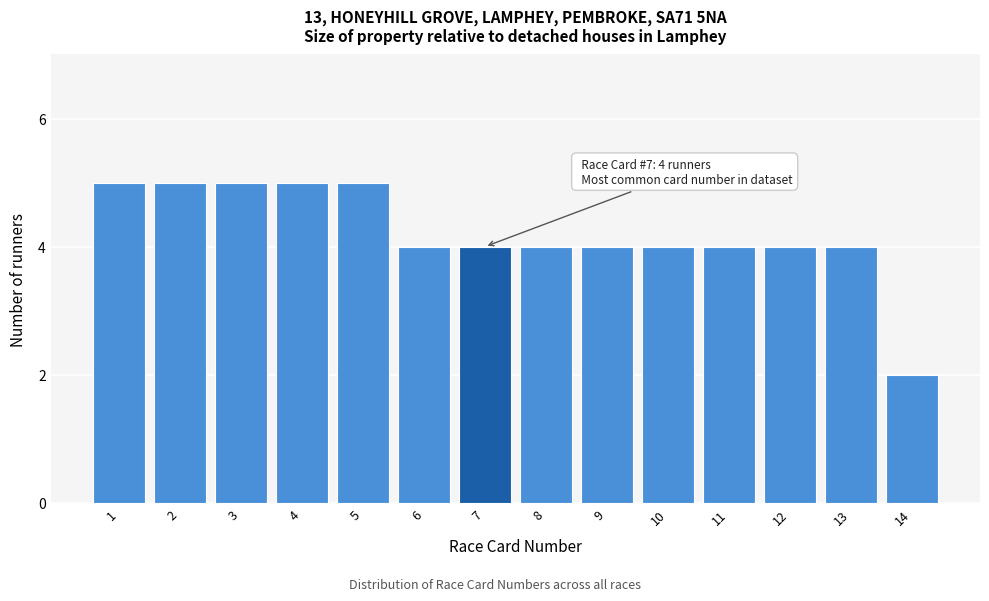

Reading right to left, what are all the values shown in this chart?

14=2	13=4	12=4	11=4	10=4	9=4	8=4	7=4	6=4	5=5	4=5	3=5	2=5	1=5